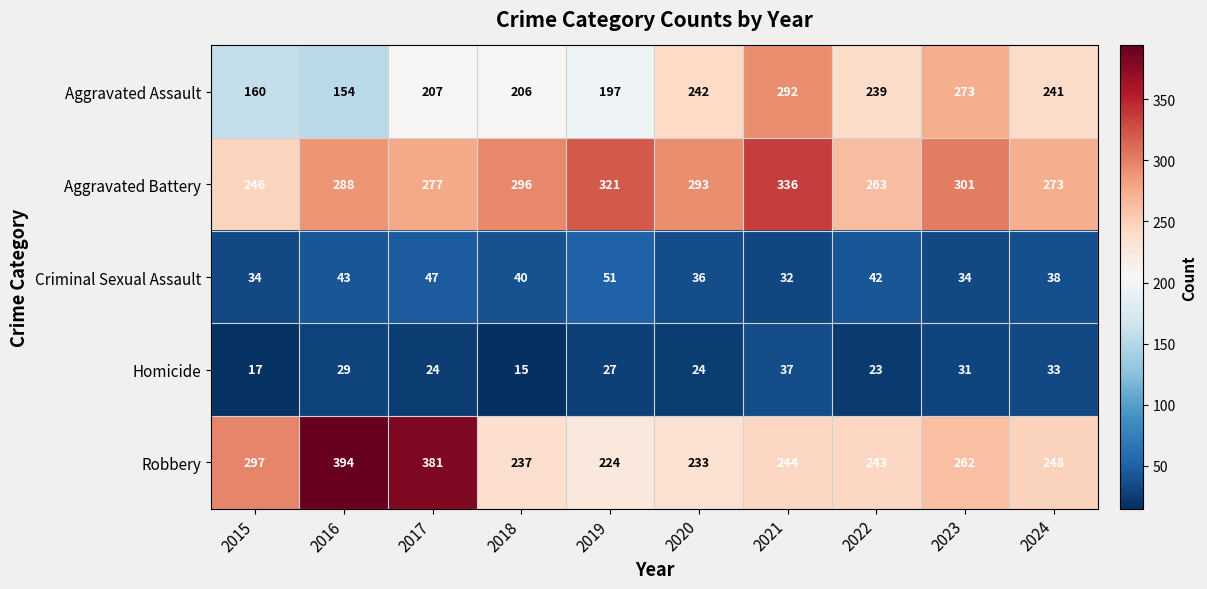

What is the difference between the second highest and minimum values in the Homicide series?

18